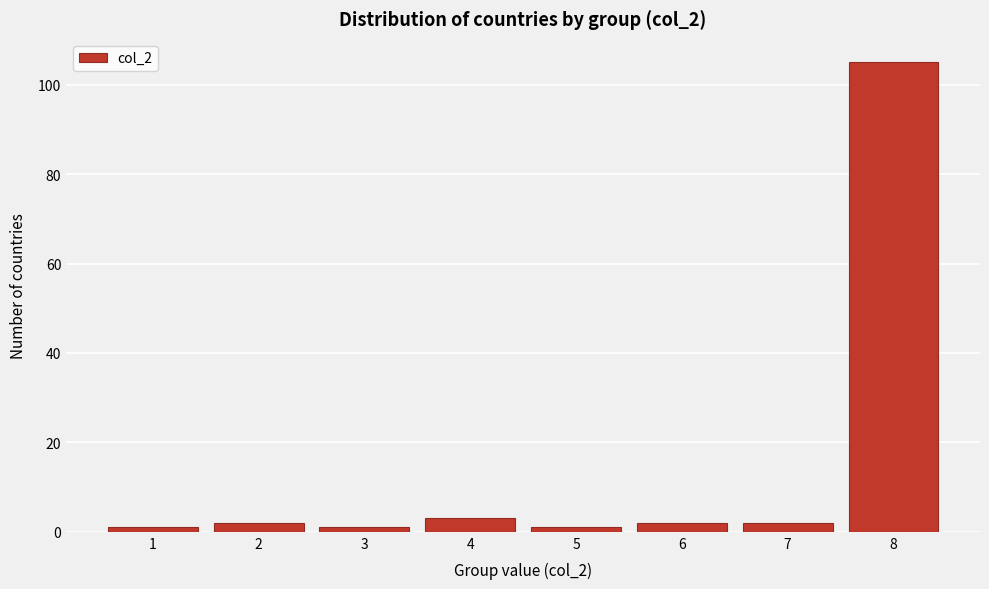

What is the height of the bar covering 5.5 to 6.5 on the x-axis? The values are not printed on the chart, so give them approximately, as read against the axis.

2